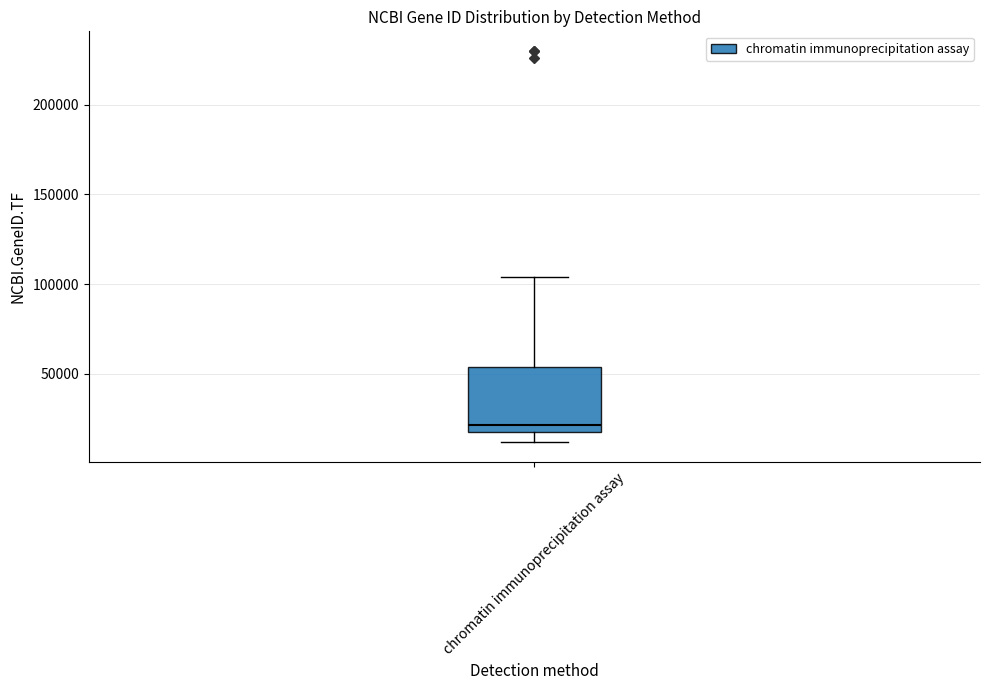

Transcribe this box plot: give where the median line is, the range the box spans, and where the two whiskers end, as read against the y-axis. The values are not printed on the chart, so give them approximately, as read against the axis.

median 20000 (just above the box's lower edge), box 20000 to 55000, whiskers 10000 to 105000